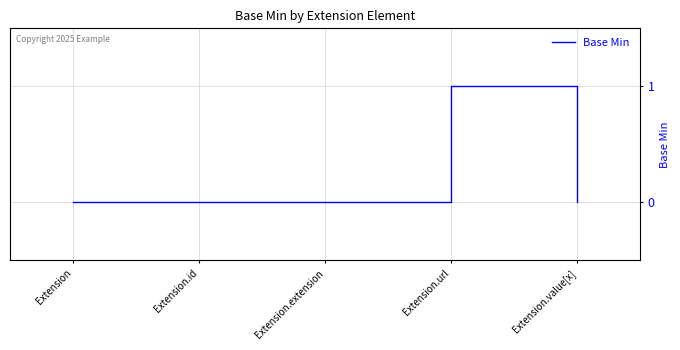

Between Extension.url and Extension.extension, which is larger?

Extension.url